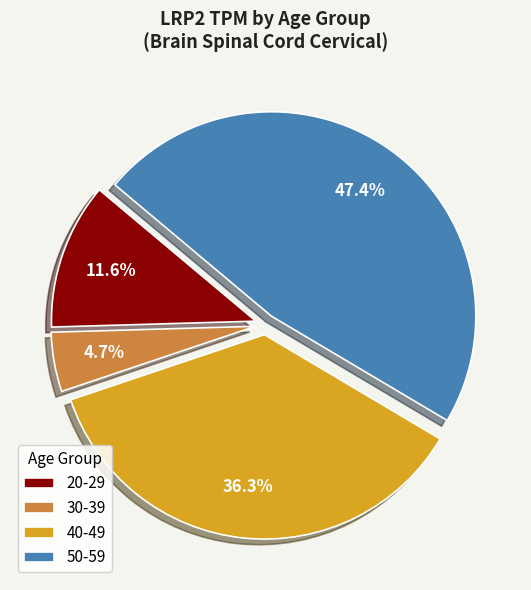

Which has a higher value, 50-59 or 40-49?

50-59